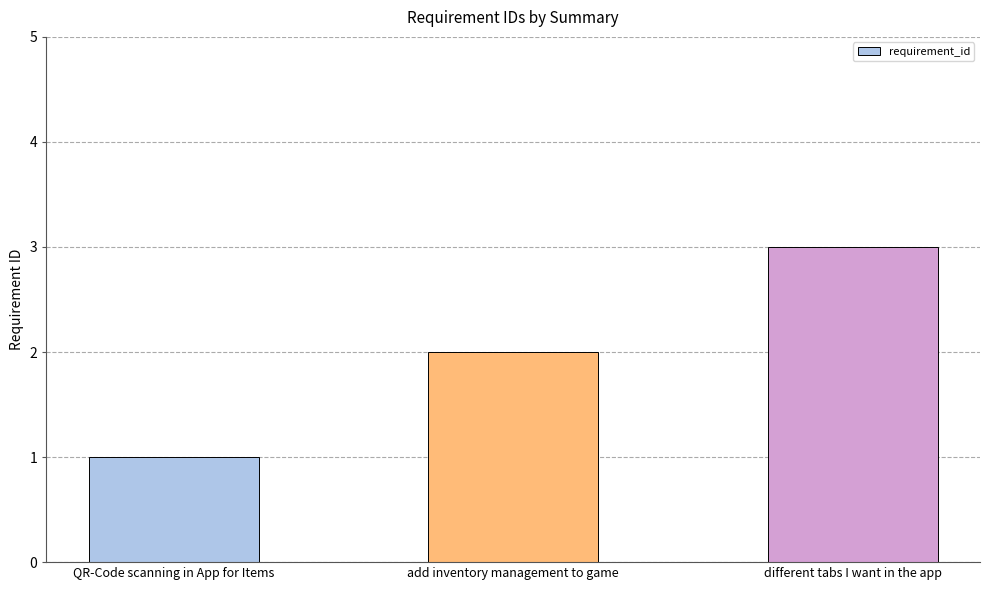

What is the ratio of the value at QR-Code scanning in App for Items to the value at add inventory management to game?

0.5